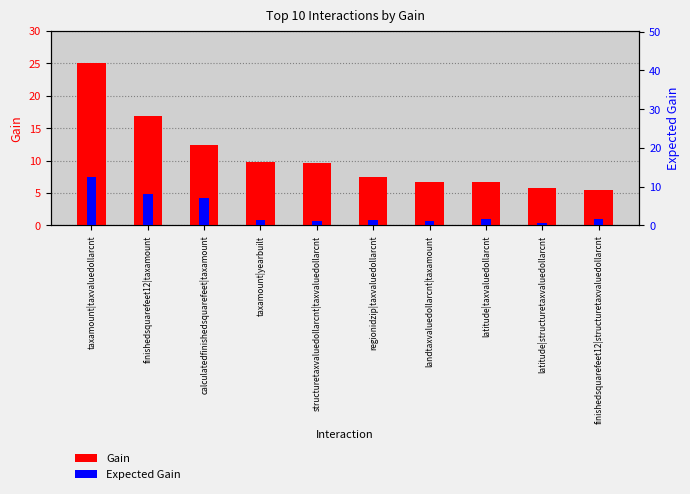

Which category has the highest value in the Expected Gain series?

taxamount|taxvaluedollarcnt